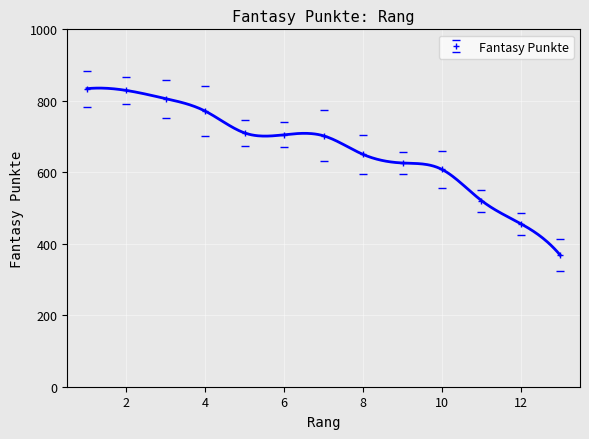

Which has a higher value, 8 or 12?

8